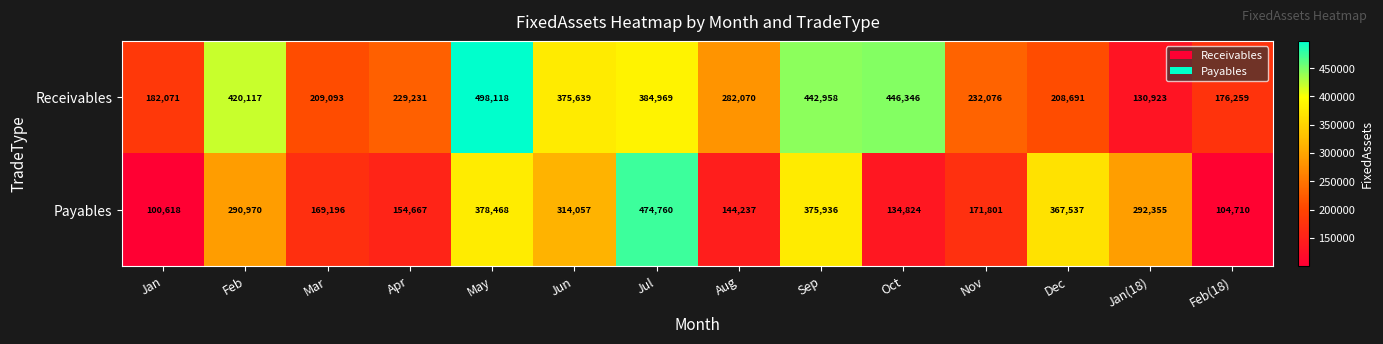

What is the spread (max minus min) of values at Dec?

158846